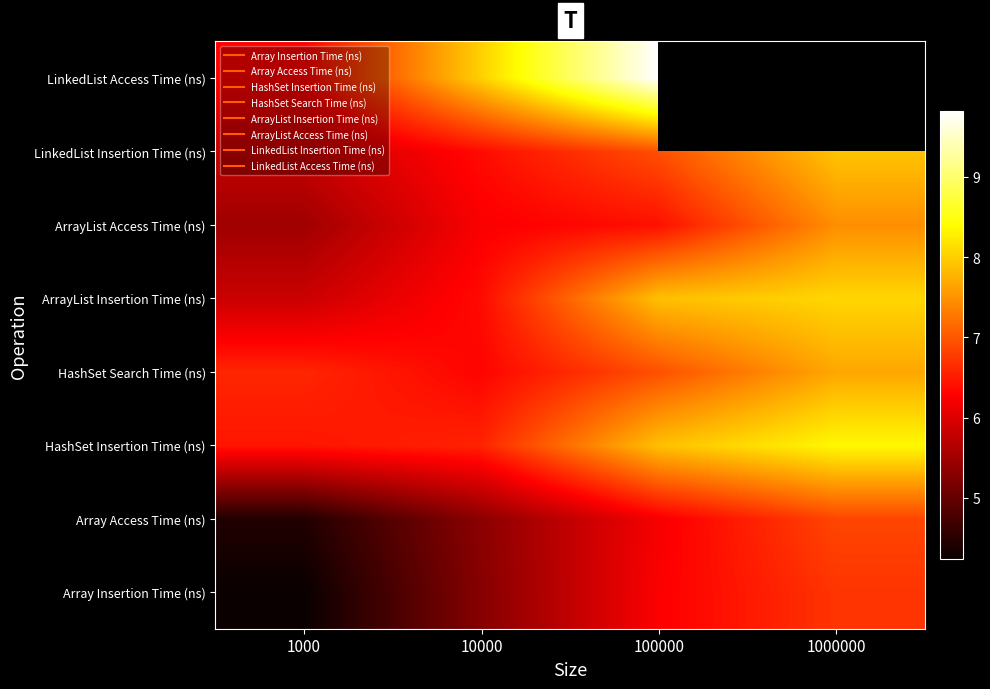

What is the total value across all series at 1000?

45.1